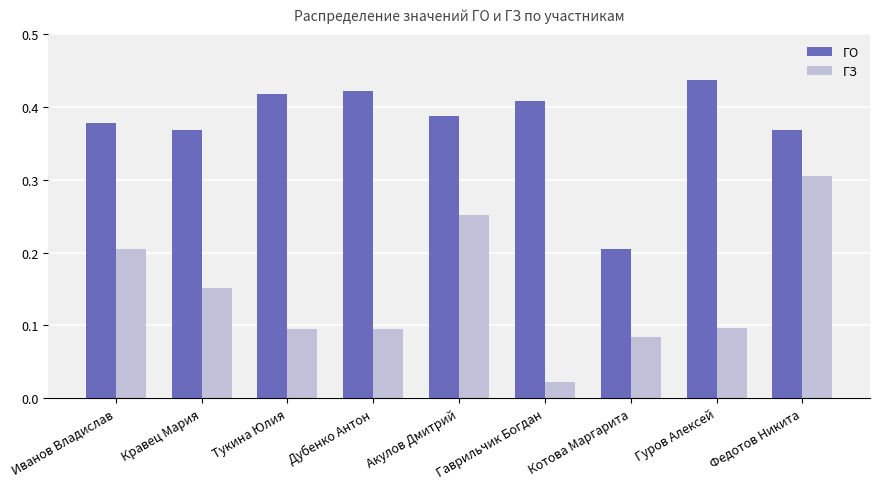

The value of ГО at Иванов Владислав is 0.1. True or false?

False